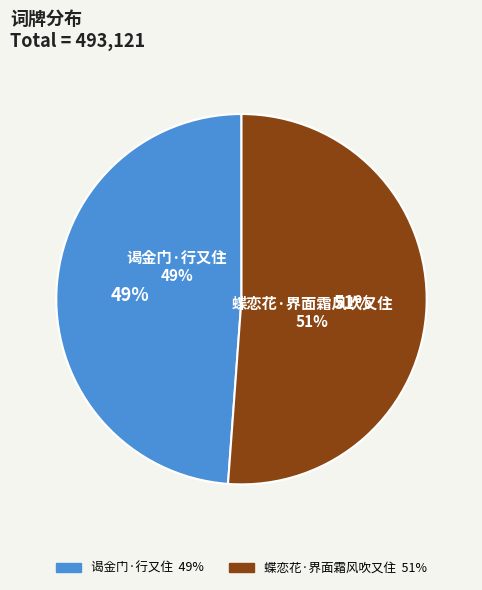

Which category has the biggest portion of the pie?

蝶恋花·界面霜风吹又住